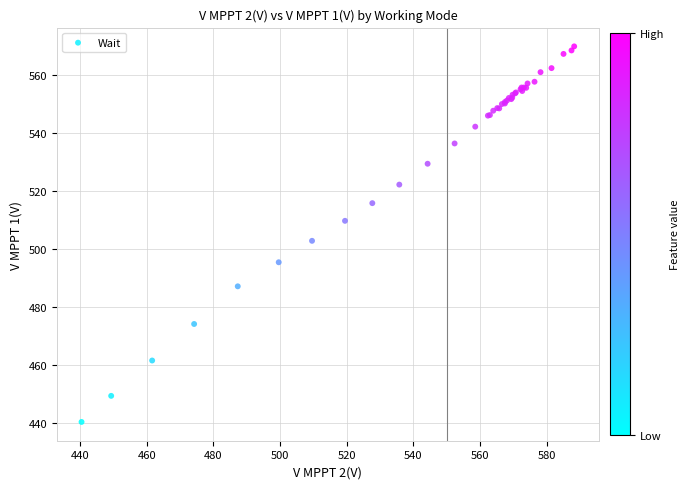

What Y value in the scatter plot is closest to 505?

502.9